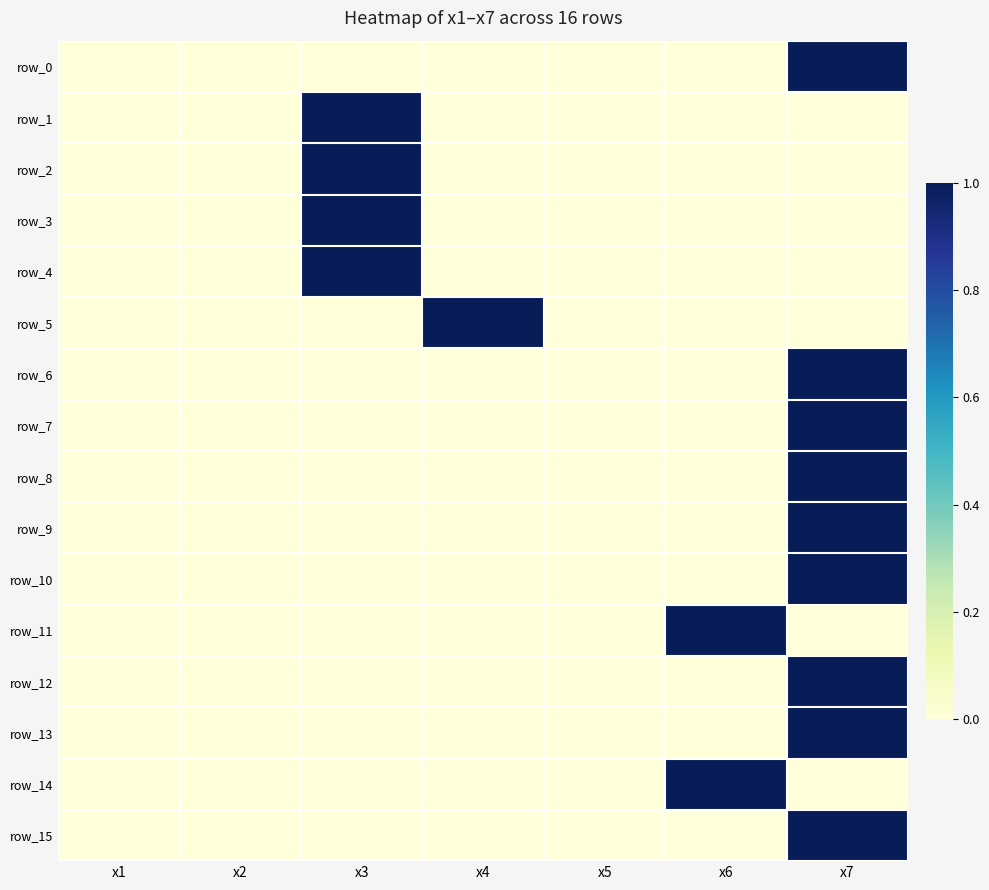

Reading left to right, transcribe all the data shown in this chart.

row_0: x1=0	x2=0	x3=0	x4=0	x5=0	x6=0	x7=1
row_1: x1=0	x2=0	x3=1	x4=0	x5=0	x6=0	x7=0
row_2: x1=0	x2=0	x3=1	x4=0	x5=0	x6=0	x7=0
row_3: x1=0	x2=0	x3=1	x4=0	x5=0	x6=0	x7=0
row_4: x1=0	x2=0	x3=1	x4=0	x5=0	x6=0	x7=0
row_5: x1=0	x2=0	x3=0	x4=1	x5=0	x6=0	x7=0
row_6: x1=0	x2=0	x3=0	x4=0	x5=0	x6=0	x7=1
row_7: x1=0	x2=0	x3=0	x4=0	x5=0	x6=0	x7=1
row_8: x1=0	x2=0	x3=0	x4=0	x5=0	x6=0	x7=1
row_9: x1=0	x2=0	x3=0	x4=0	x5=0	x6=0	x7=1
row_10: x1=0	x2=0	x3=0	x4=0	x5=0	x6=0	x7=1
row_11: x1=0	x2=0	x3=0	x4=0	x5=0	x6=1	x7=0
row_12: x1=0	x2=0	x3=0	x4=0	x5=0	x6=0	x7=1
row_13: x1=0	x2=0	x3=0	x4=0	x5=0	x6=0	x7=1
row_14: x1=0	x2=0	x3=0	x4=0	x5=0	x6=1	x7=0
row_15: x1=0	x2=0	x3=0	x4=0	x5=0	x6=0	x7=1